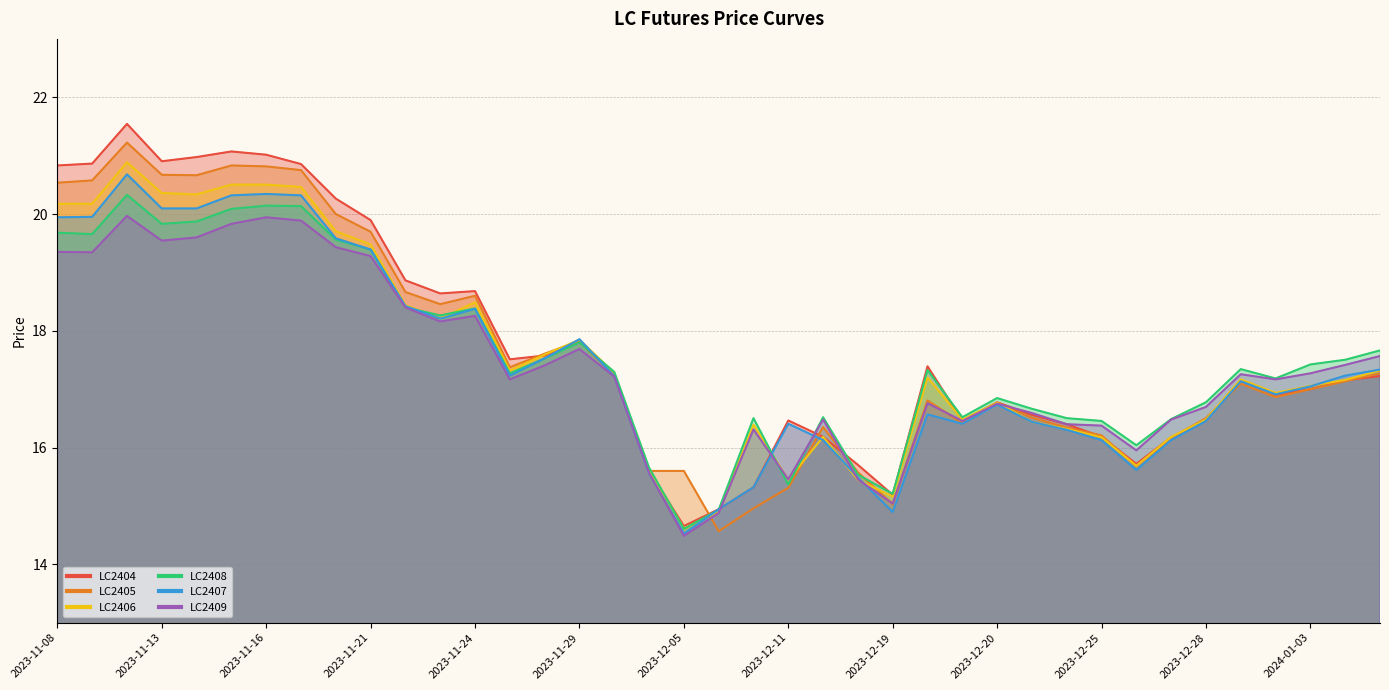

What is the minimum value for LC2404?

14.7